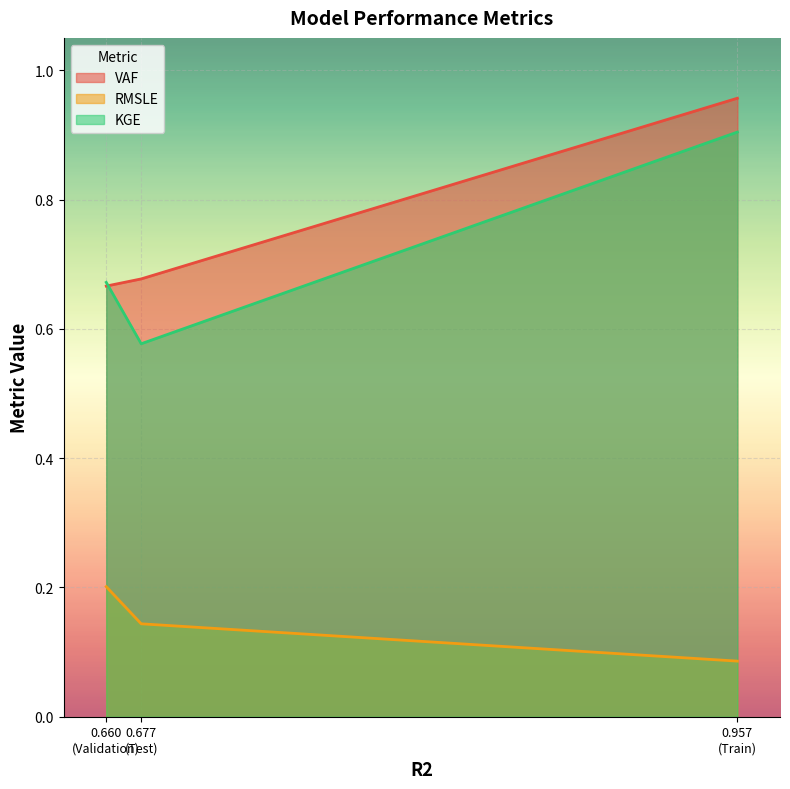

What is the label of the 2nd point from the right?

Test